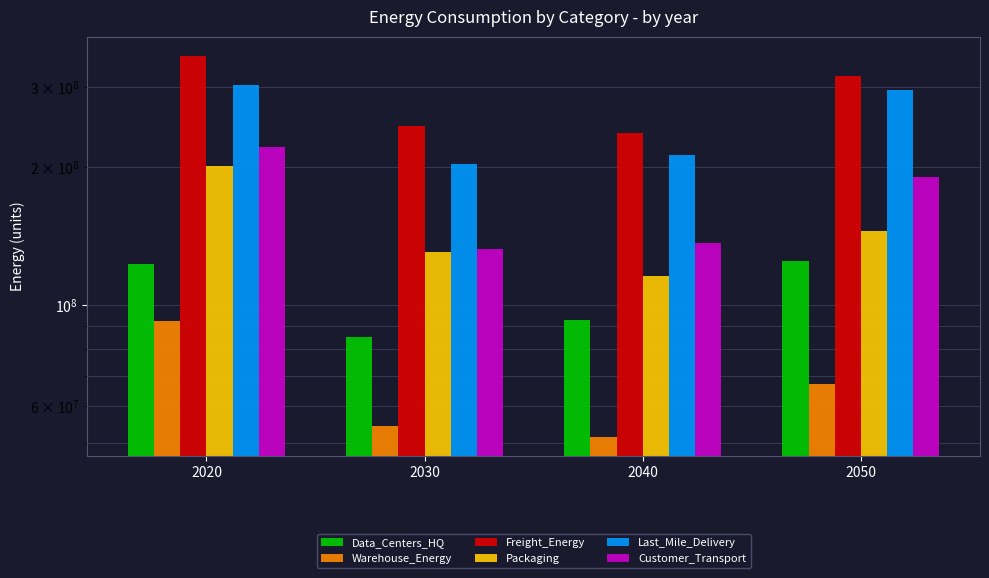

Which label corresponds to the smallest value in the chart?

2040